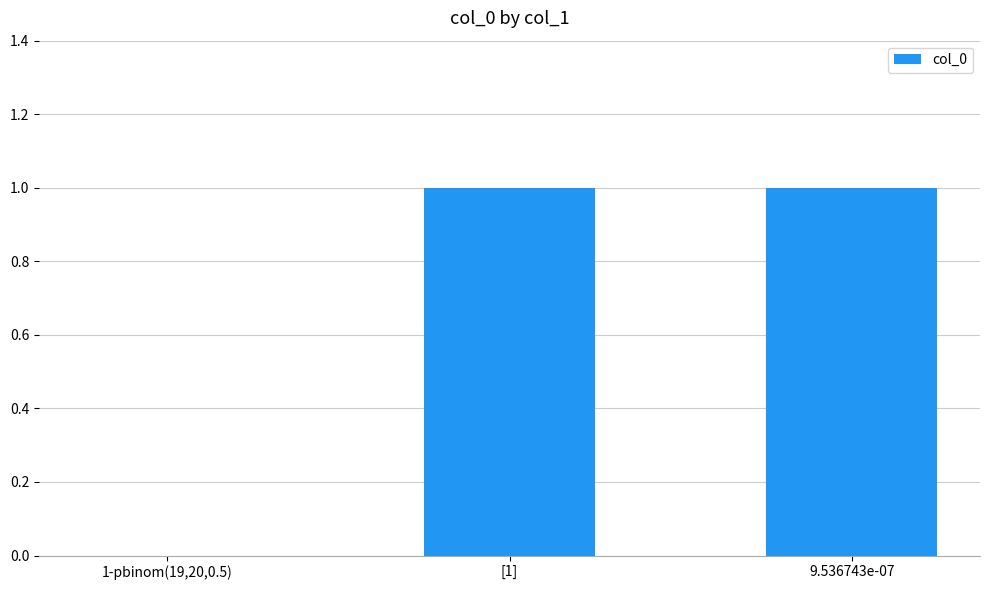

True or false: the data shows 2 at [1].

False